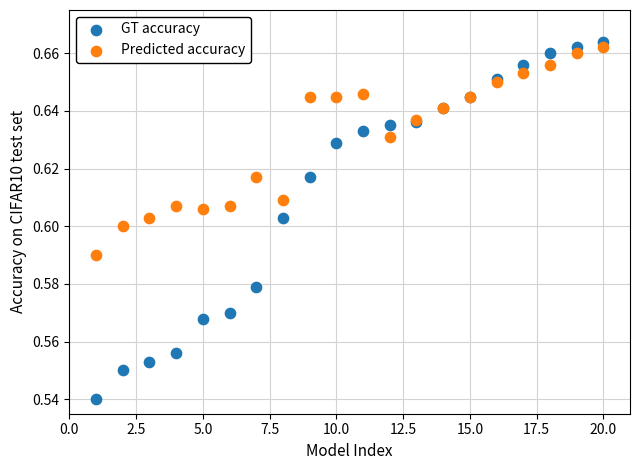

What is the X range (max minus min) for the scatter plot?

19.0